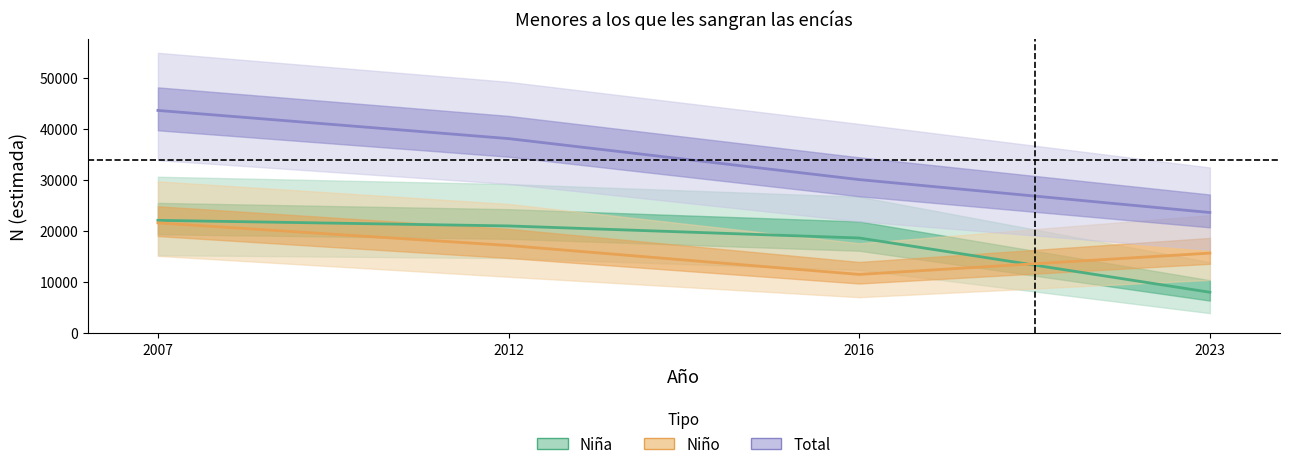

True or false: Niña and Niño cross at least once.

True